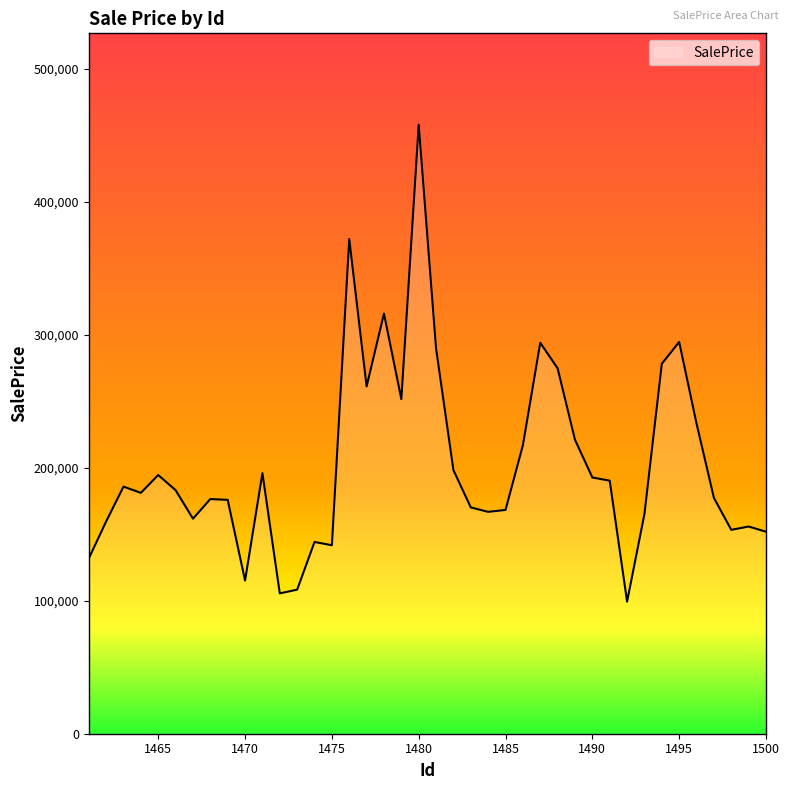

What is the smallest value displayed?

99376.2